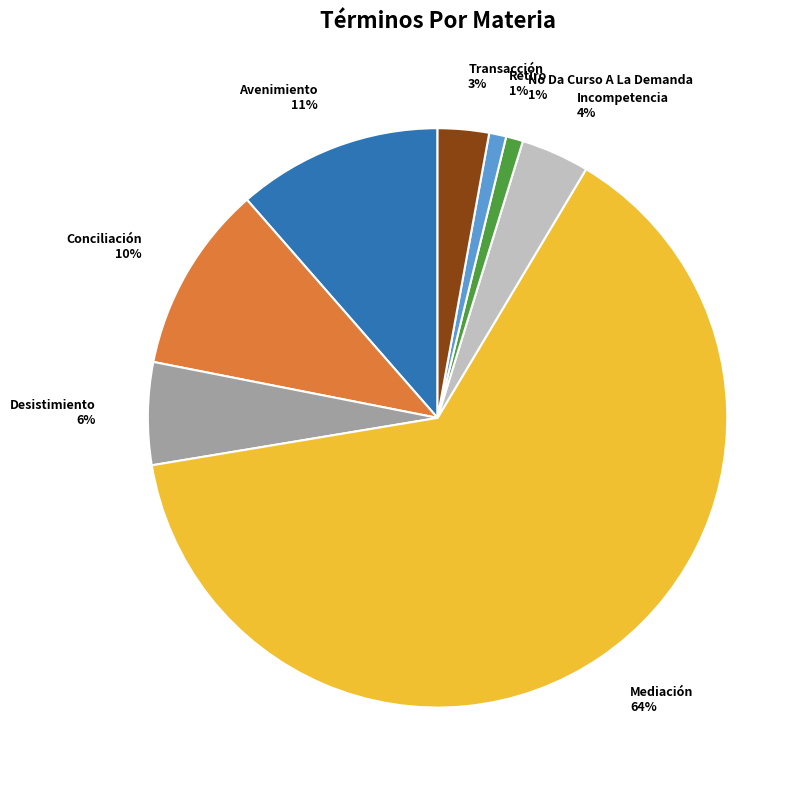

Is there any slice that represents more than half of the pie?

Yes